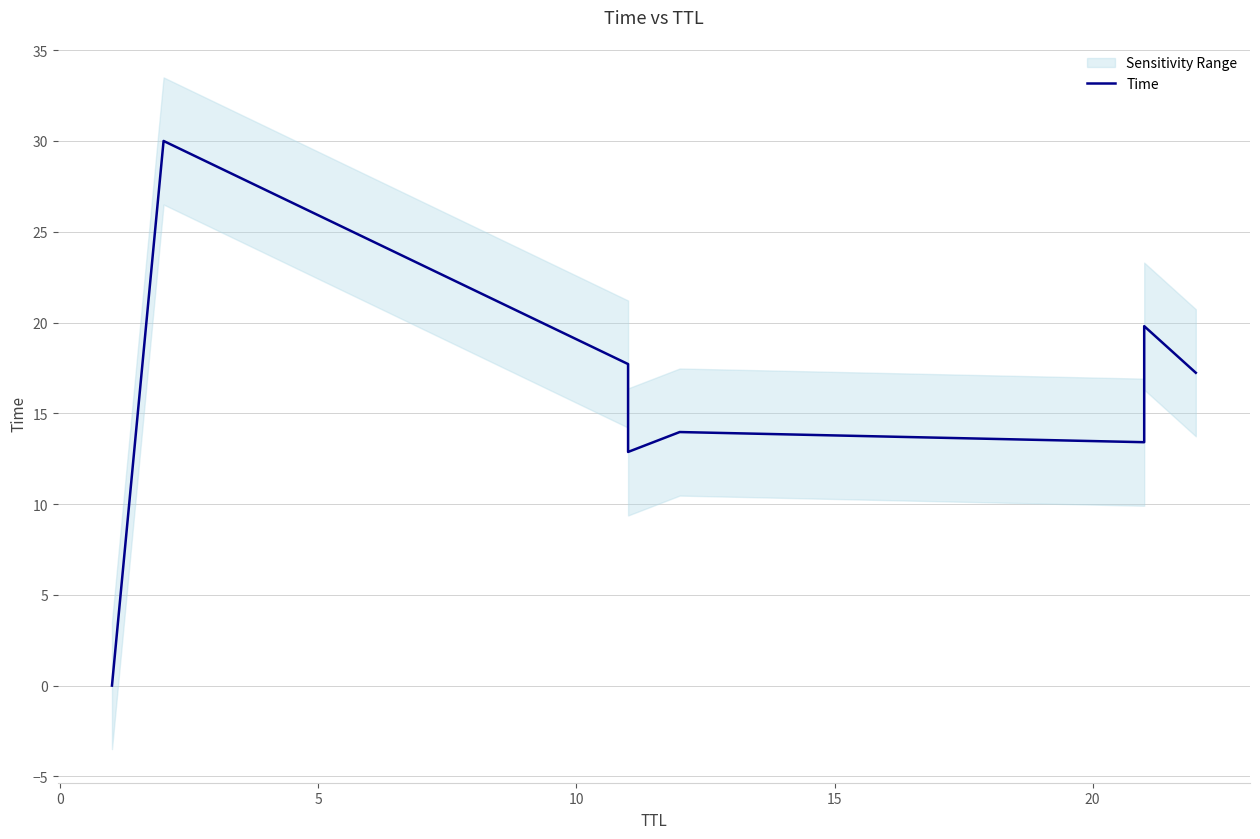

Is it true that the value at 0 is 48.2?

False